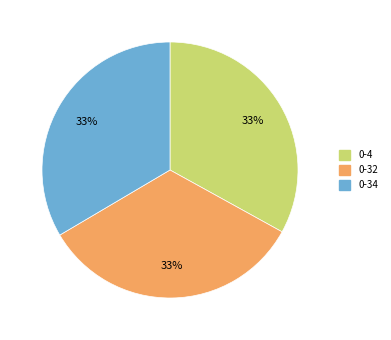

To the nearest percent, what is the combined percentage of 0-34 and 0-32?

67%